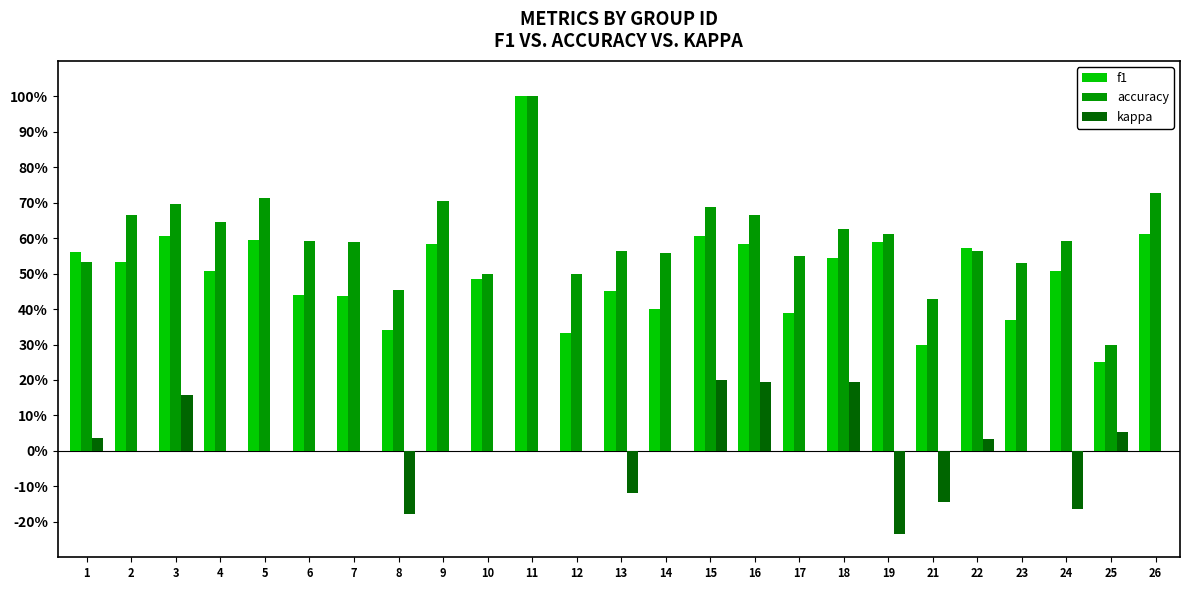

List the series in order of their overall mean, lowest first.

kappa, f1, accuracy